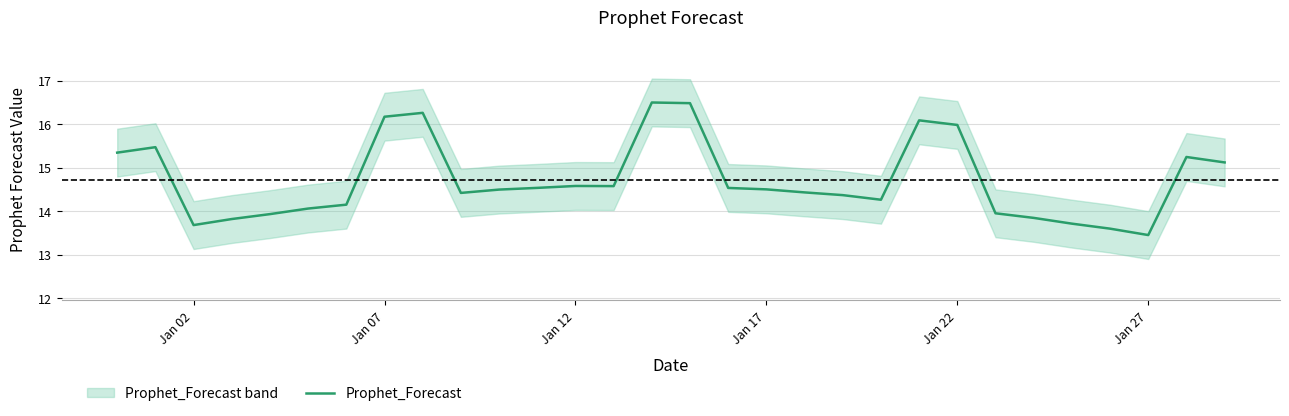

What is the maximum value for Prophet_Forecast?

16.5